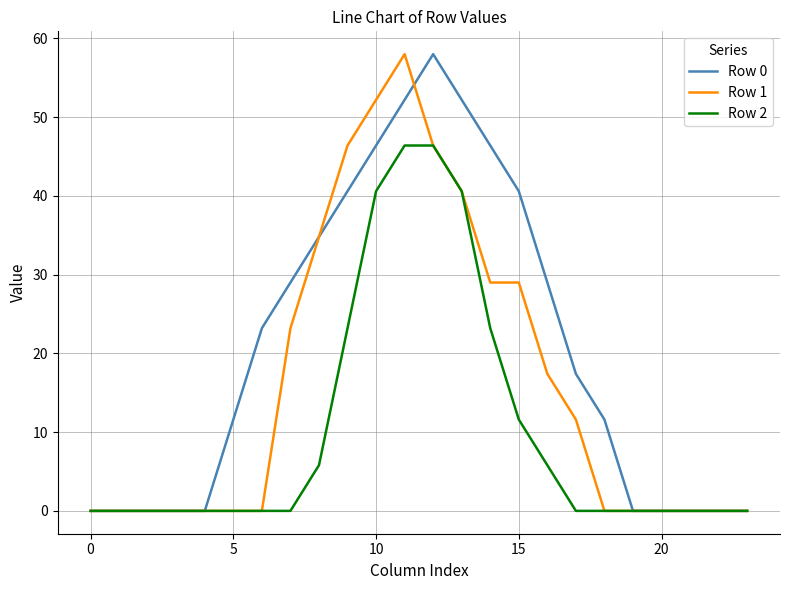

Reading left to right, transcribe all the data shown in this chart.

Row 0: 0.0	0.0	0.0	0.0	0.0	11.6	23.2	29.0	34.8	40.6	46.4	52.2	58.0	52.2	46.4	40.6	29.0	17.4	11.6	0.0	0.0	0.0	0.0	0.0
Row 1: 0.0	0.0	0.0	0.0	0.0	0.0	0.0	23.2	34.8	46.4	52.2	58.0	46.4	40.6	29.0	29.0	17.4	11.6	0.0	0.0	0.0	0.0	0.0	0.0
Row 2: 0.0	0.0	0.0	0.0	0.0	0.0	0.0	0.0	5.8	23.2	40.6	46.4	46.4	40.6	23.2	11.6	5.8	0.0	0.0	0.0	0.0	0.0	0.0	0.0